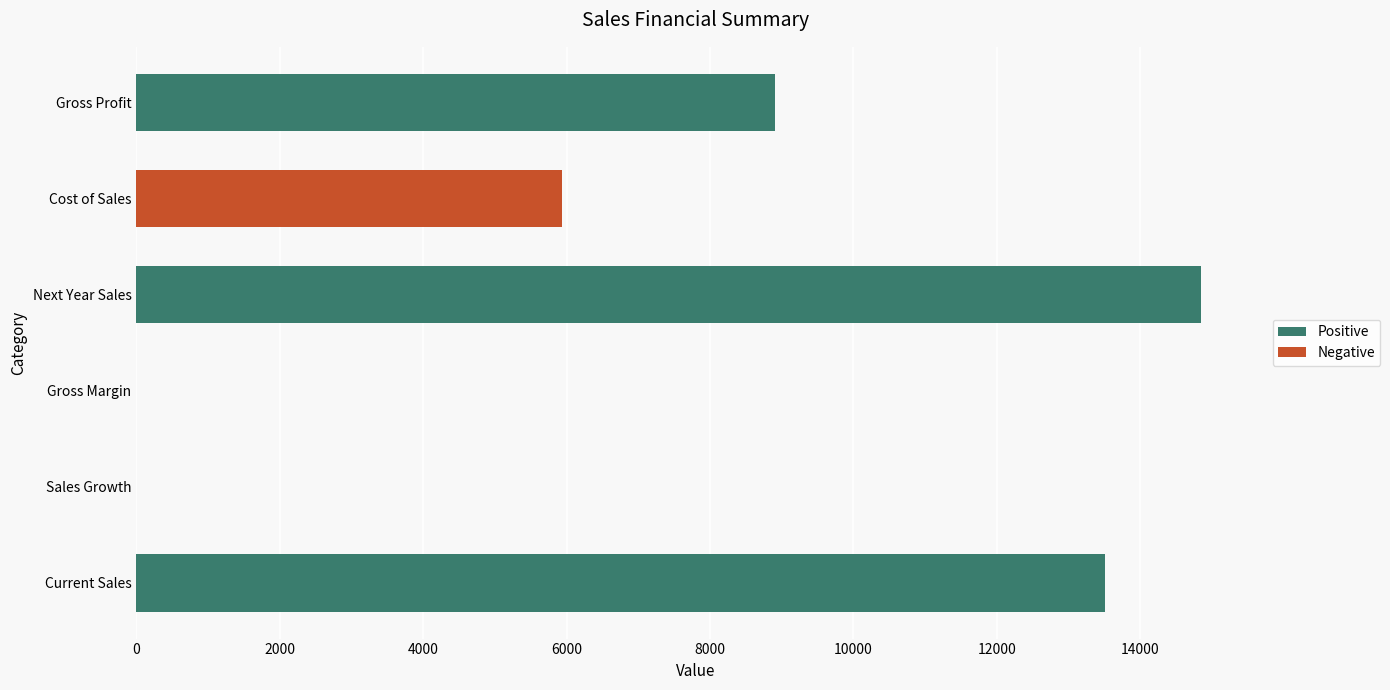

What are all the series names shown in the legend?

Positive, Negative